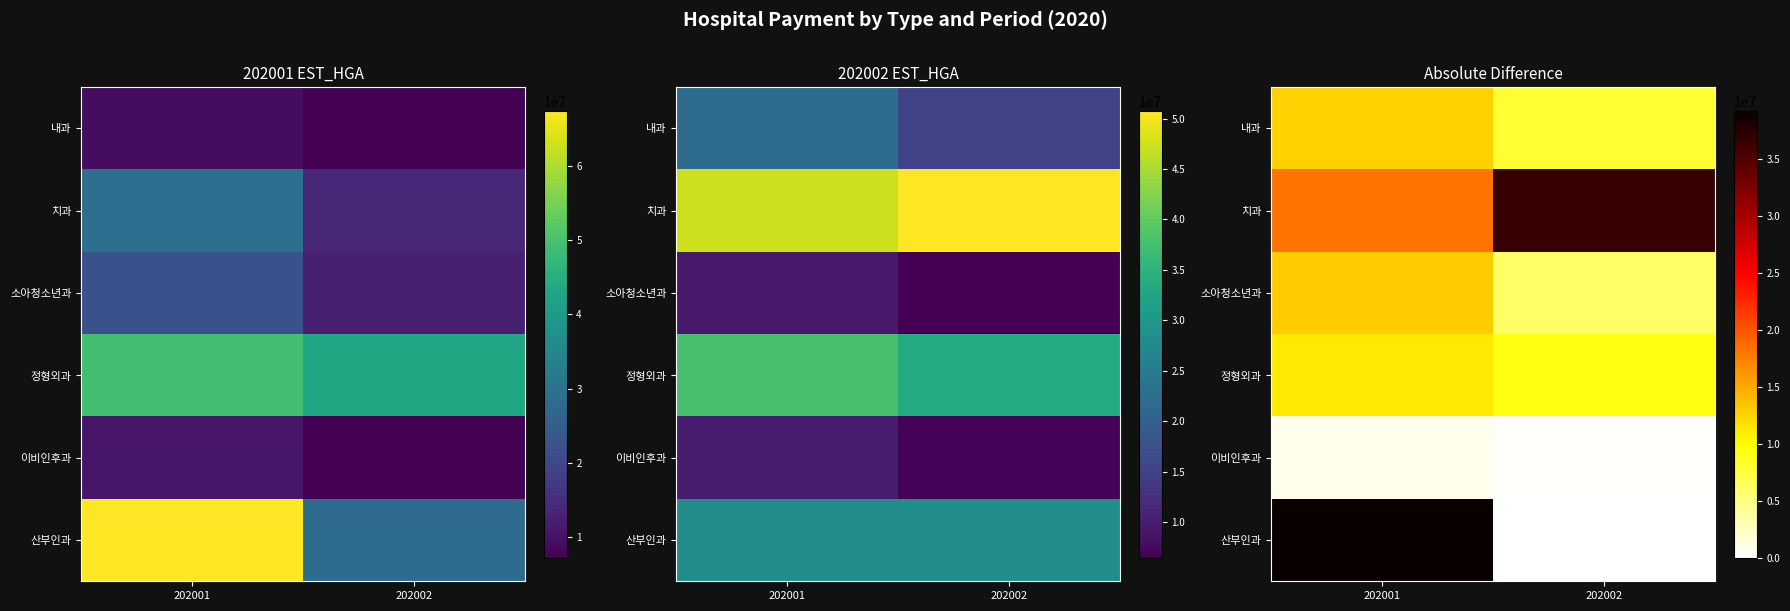

Which series has the widest spread of values?

산부인과